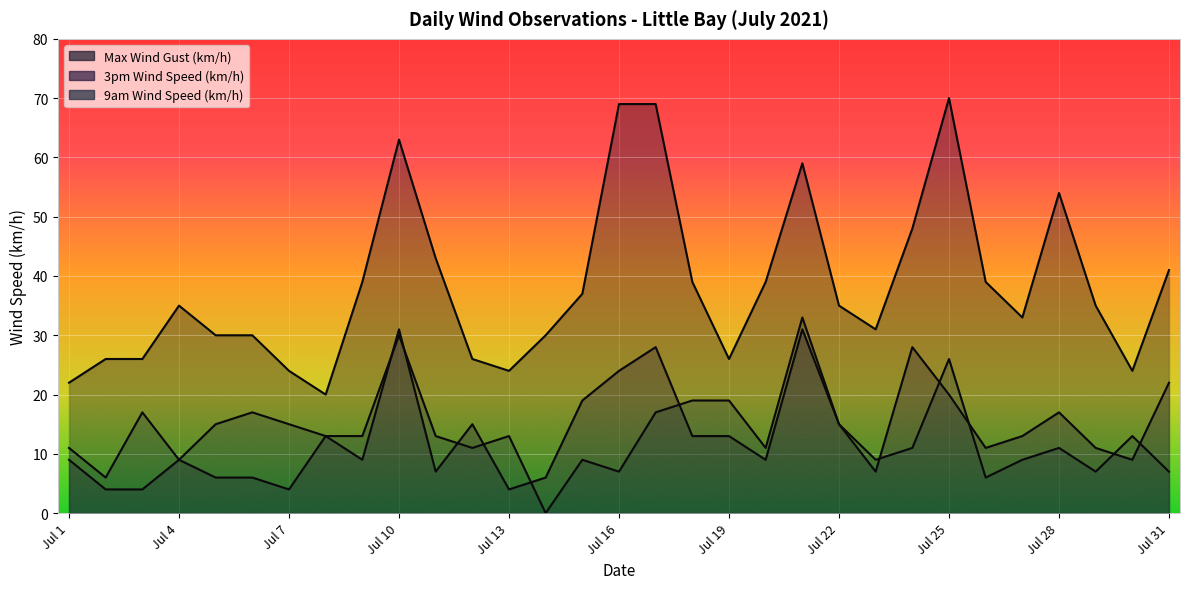

At which label does Max Wind Gust (km/h) first exceed 35?

2021-07-9